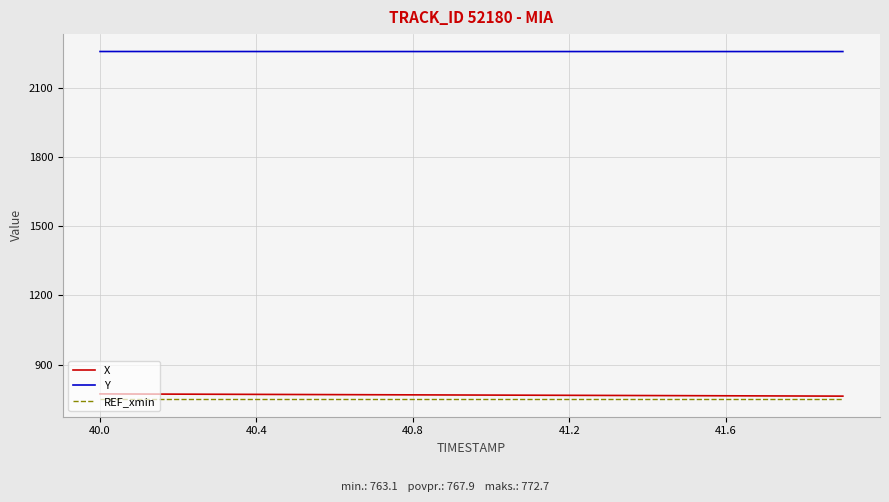

True or false: X and Y cross at least once.

False